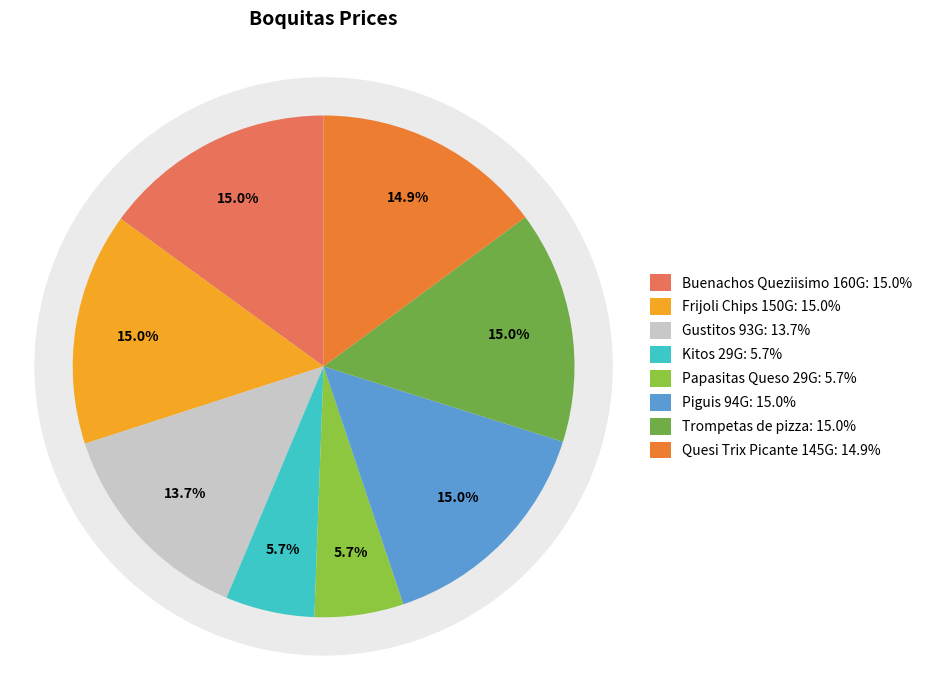

Which category has the smallest portion of the pie?

Kitos 29G